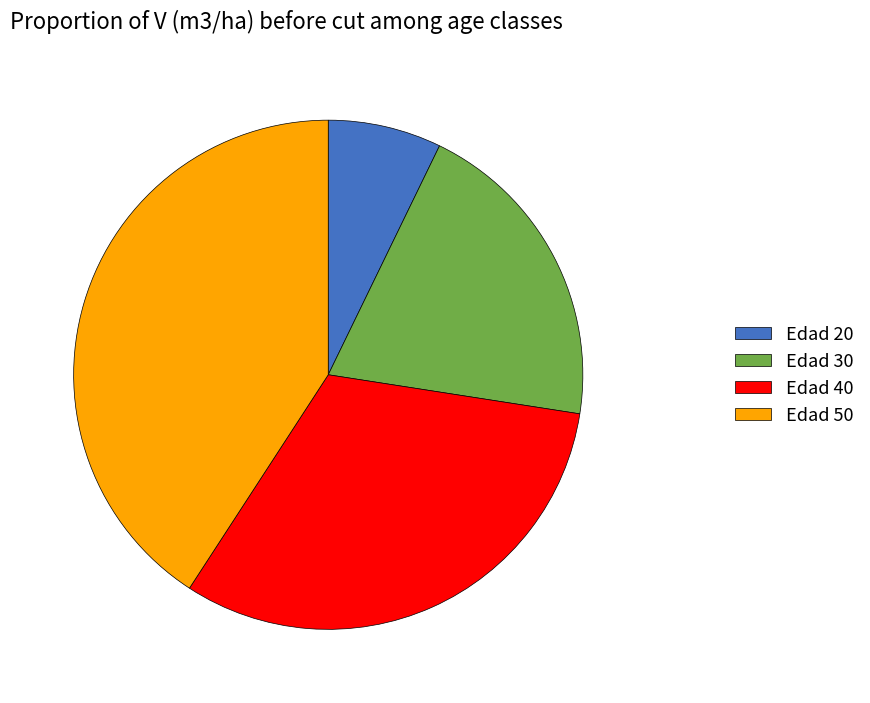

Is it true that Edad 30 is 32% of the pie?

False